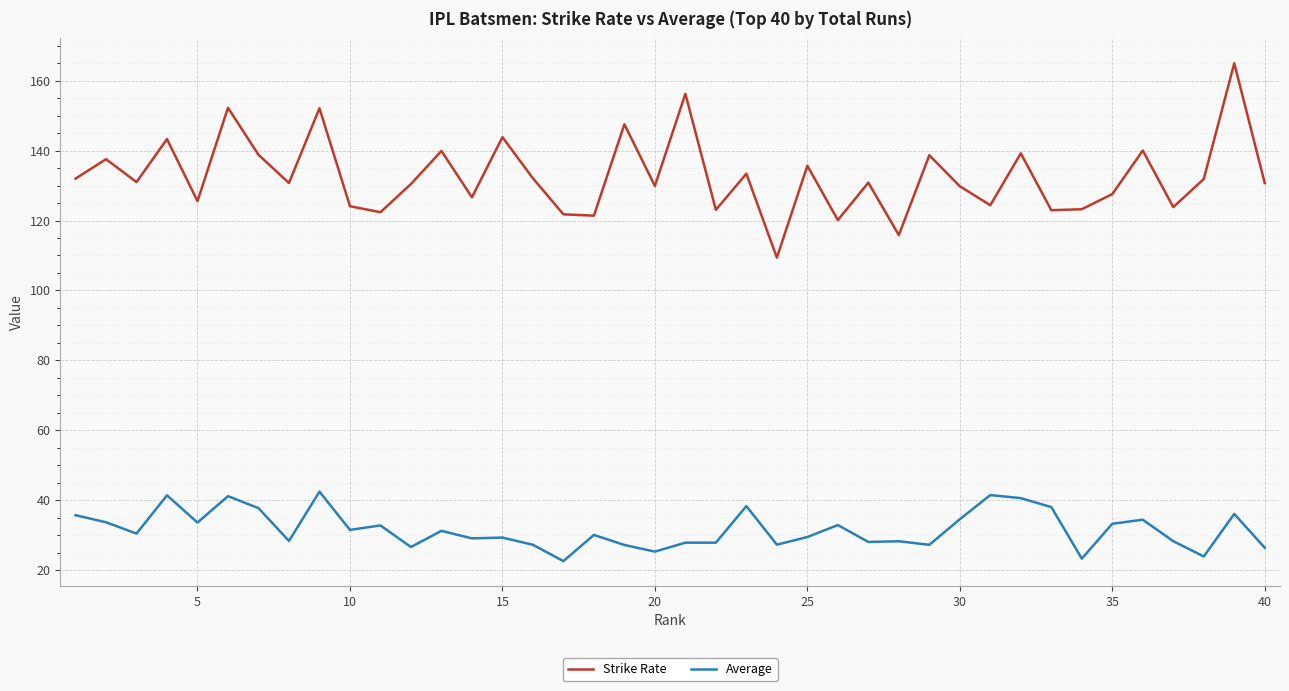

True or false: Strike Rate and Average cross at least once.

False